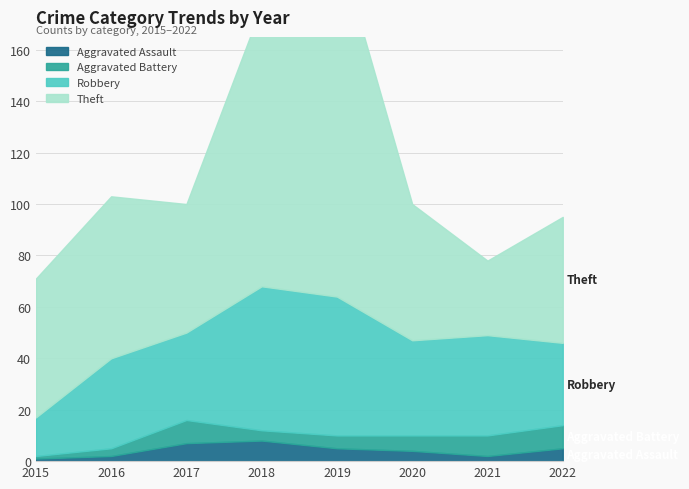

Where is the first local minimum for Aggravated Battery?

2018